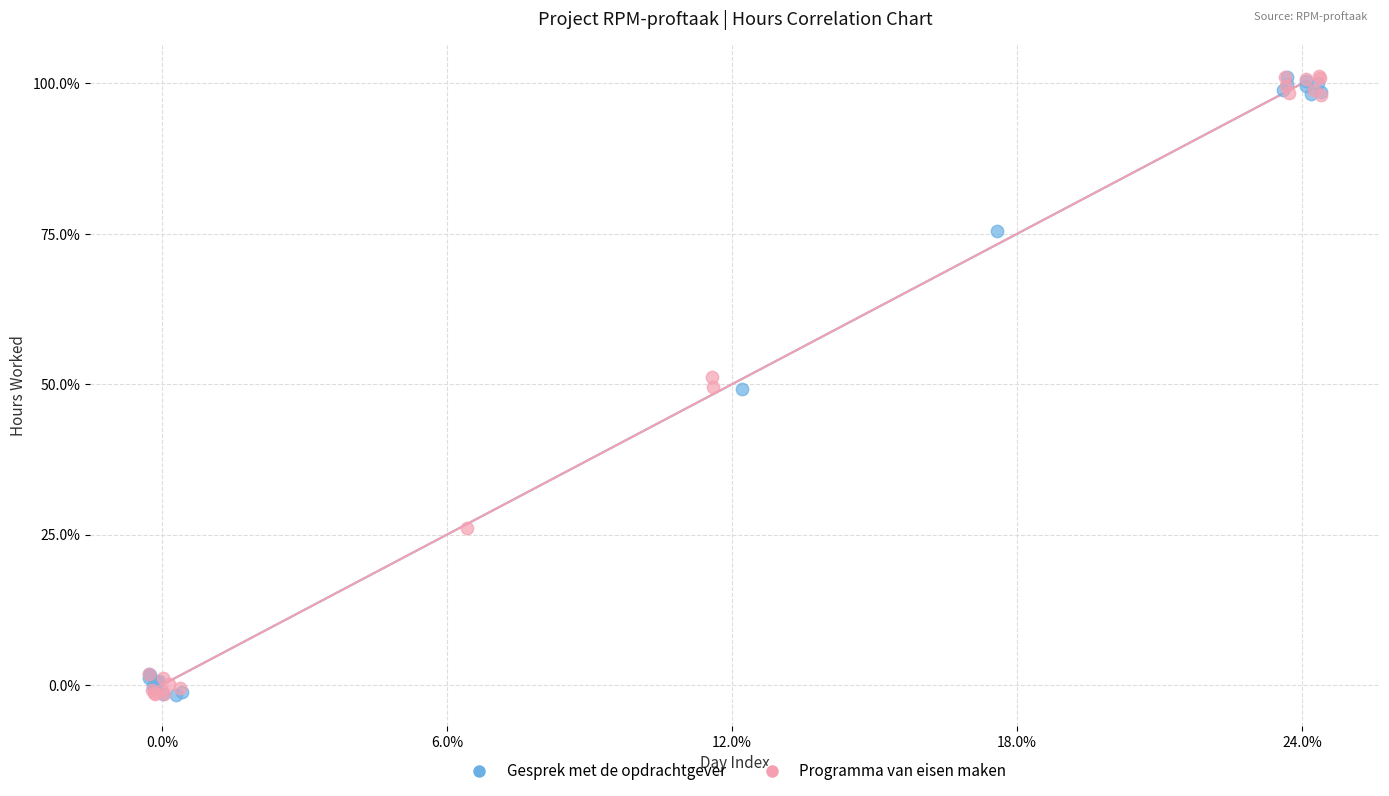

What are all the series names shown in the legend?

Gesprek met de opdrachtgever, Programma van eisen maken